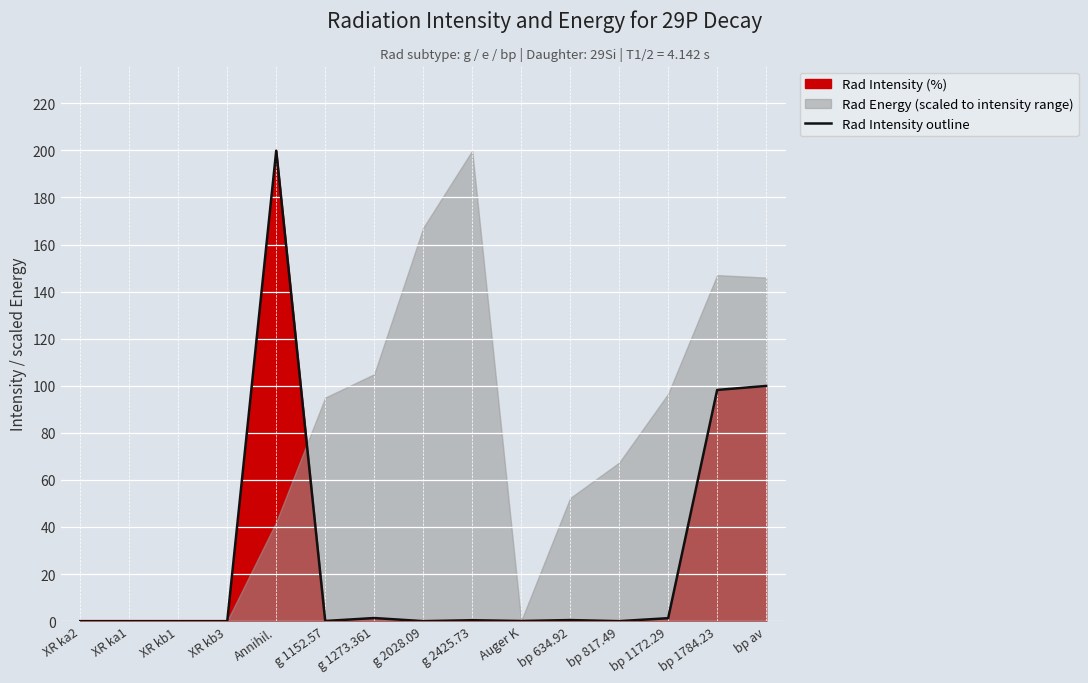

Reading left to right, transcribe all the data shown in this chart.

XR ka2=0.0	XR ka1=0.0	XR kb1=0.0	XR kb3=0.0	Annihil.=199.9	g 1152.57=0.1	g 1273.361=1.3	g 2028.09=0.0	g 2425.73=0.4	Auger K=0.1	bp 634.92=0.5	bp 817.49=0.0	bp 1172.29=1.3	bp 1784.23=98.2	bp av=99.9